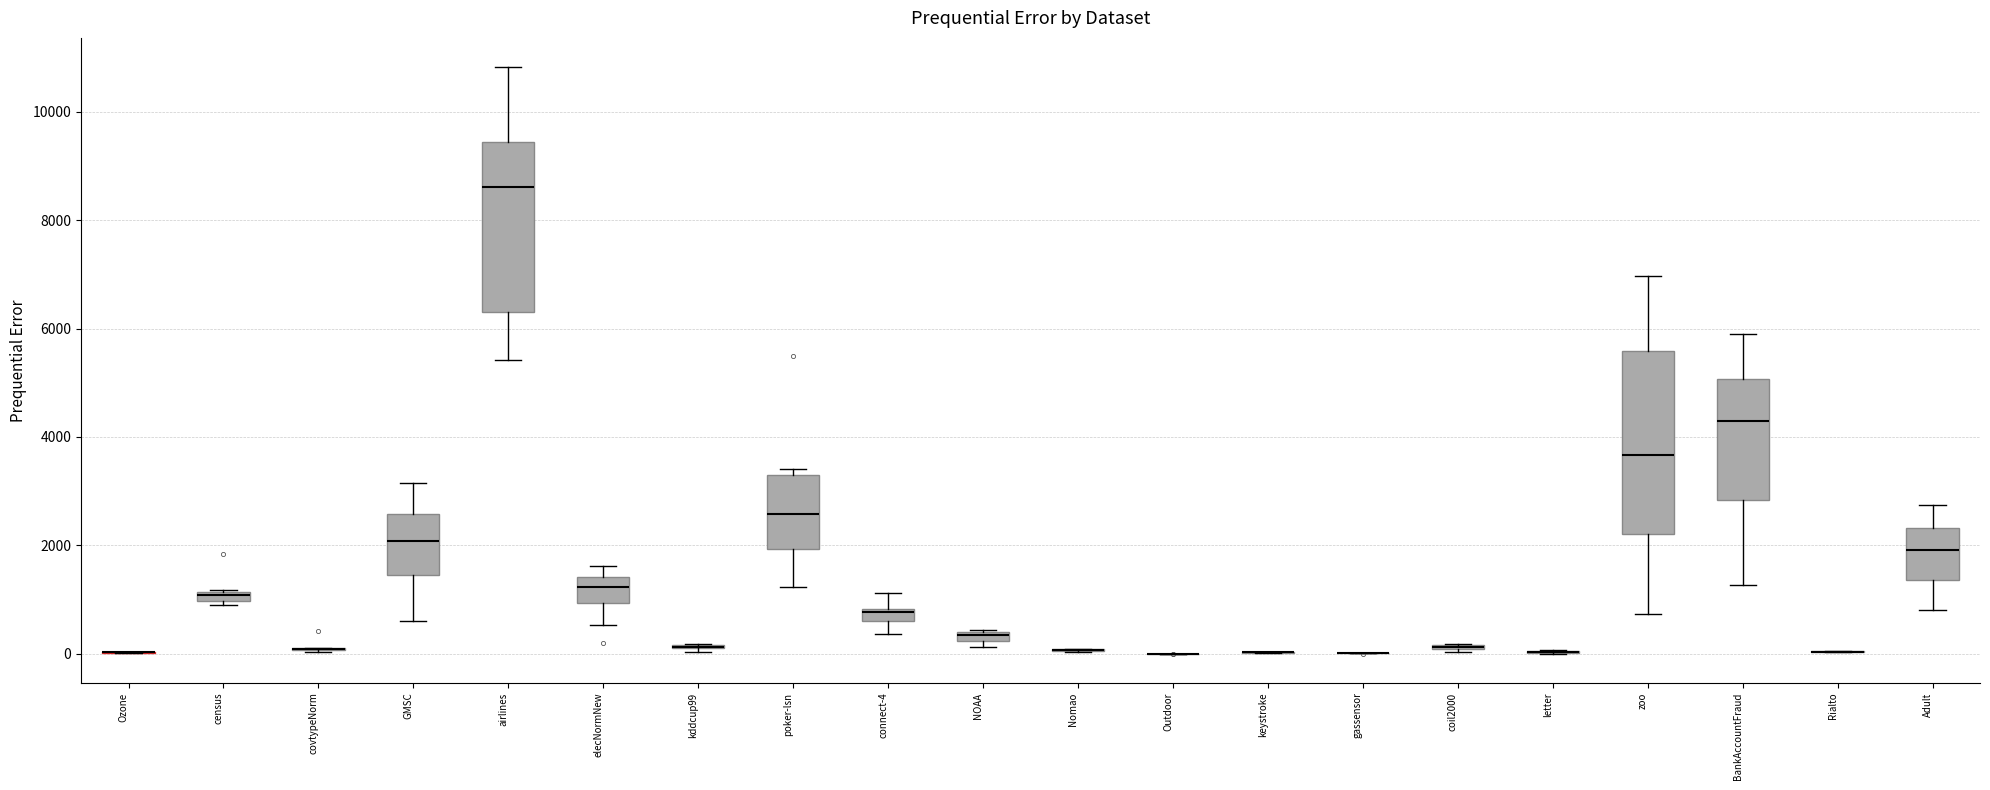

Where does the lower whisker of the box for BankAccountFraud end on the y-axis? The values are not printed on the chart, so give them approximately, as read against the axis.

1200